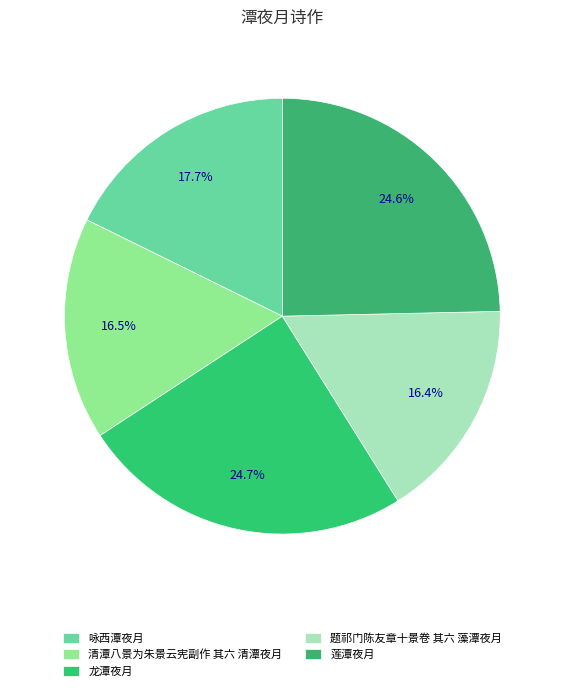

What is the largest slice in the pie chart?

龙潭夜月